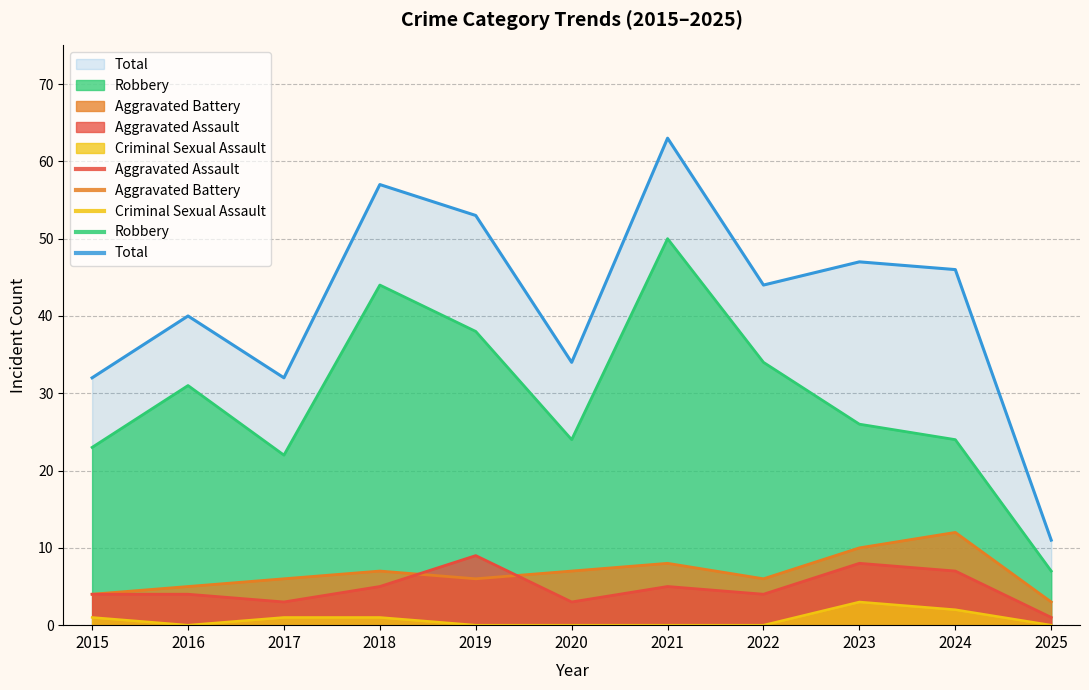

True or false: Robbery has more than 0 points higher than both neighbors.

True